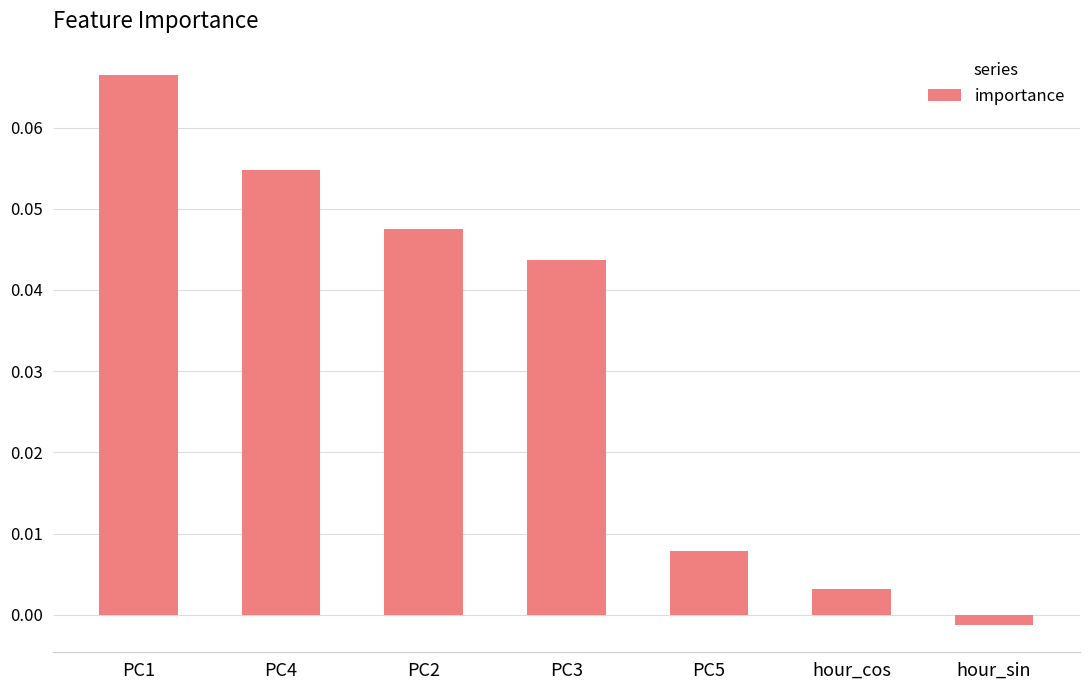

How many data points are above 0?

6